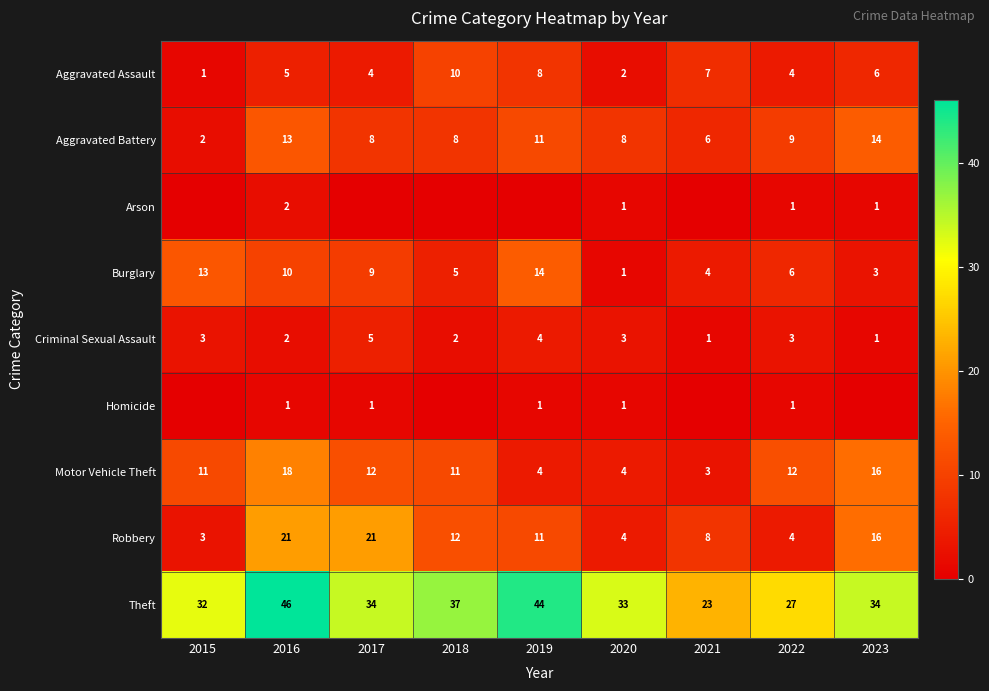

The value of Robbery at 2020 is 6. True or false?

False